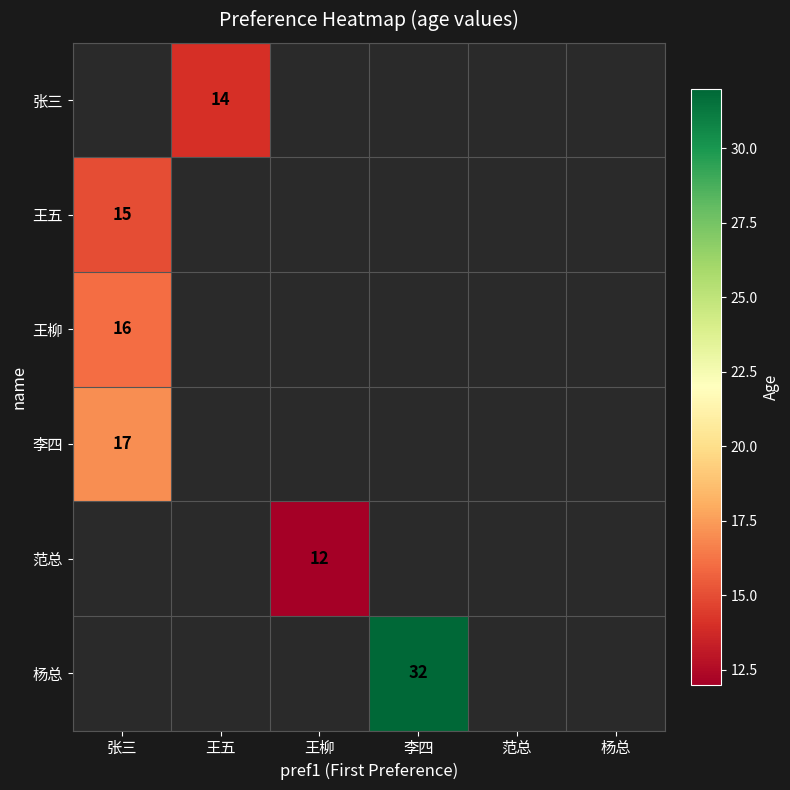

The value of 王五 at 张三 is 22.5. True or false?

False